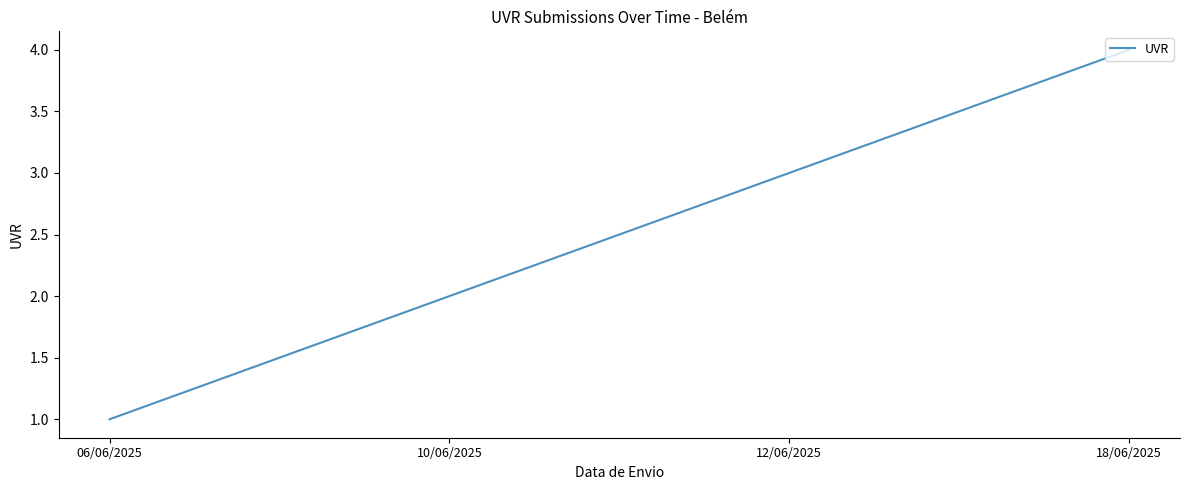

What is the sum of the values at 10/06/2025 and 12/06/2025?

5